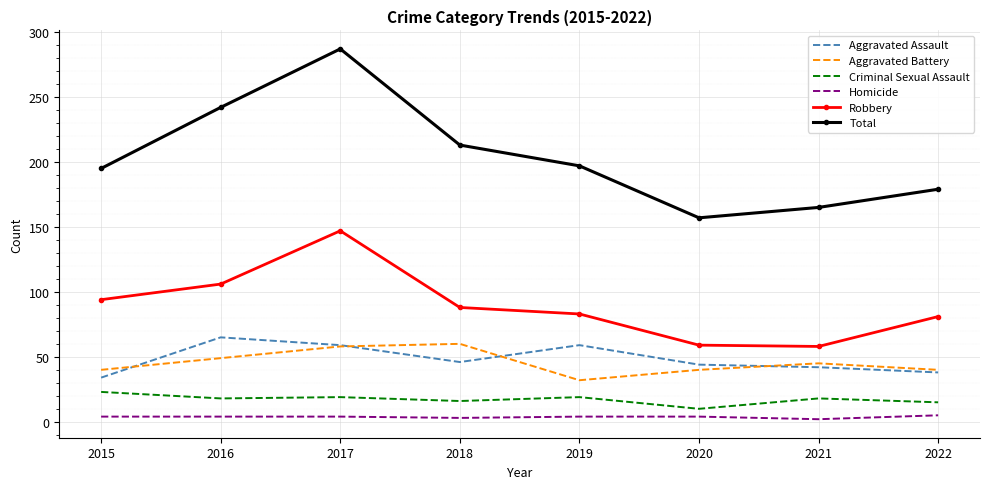

Which series changed the most between 2018 and 2020?

Total